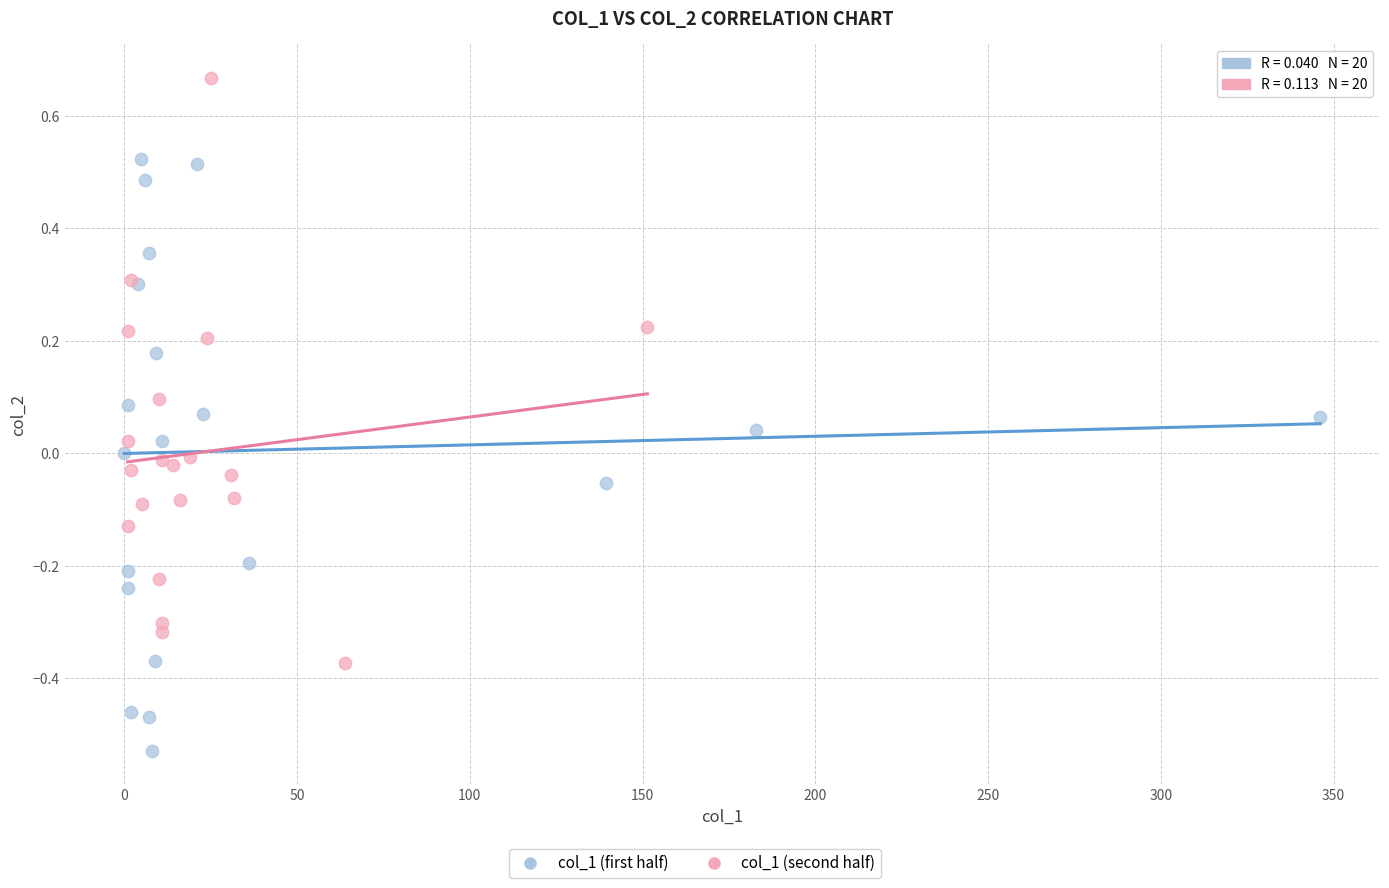

Which series reaches the minimum Y coordinate?

col_1 (first half)